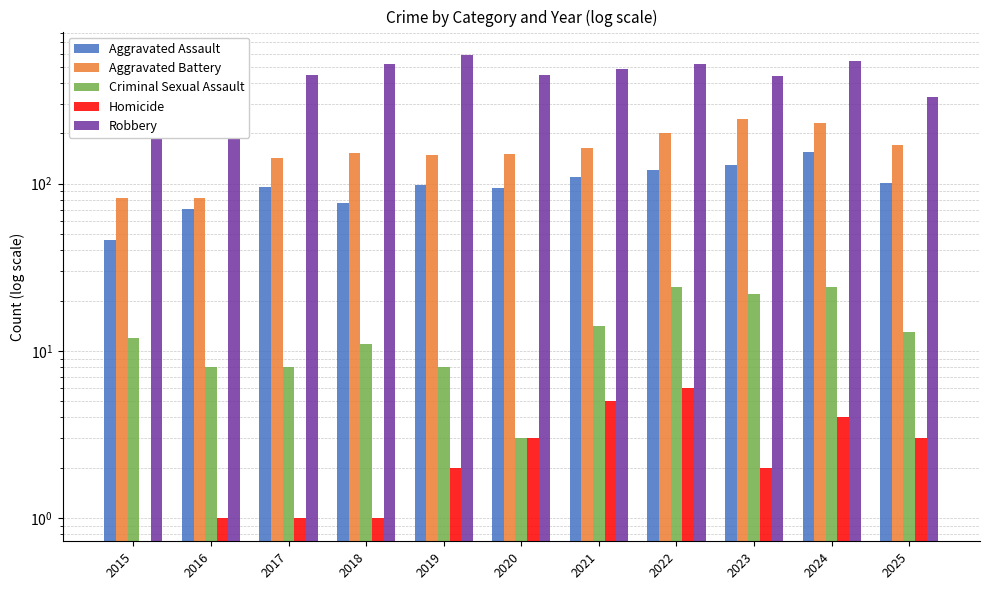

Which series has the largest range (max minus min)?

Robbery